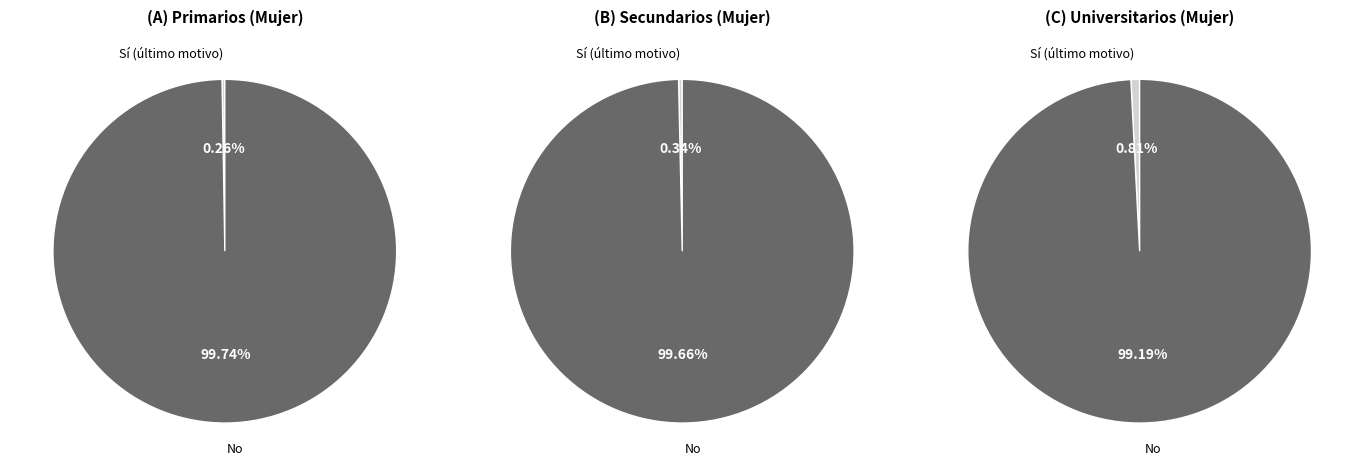

True or false: Secundarios accounts for 27% of the total.

True